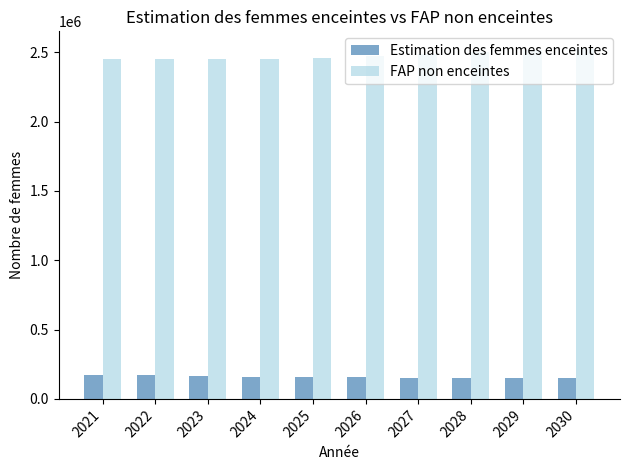

What are all the series names shown in the legend?

Estimation des femmes enceintes, FAP non enceintes